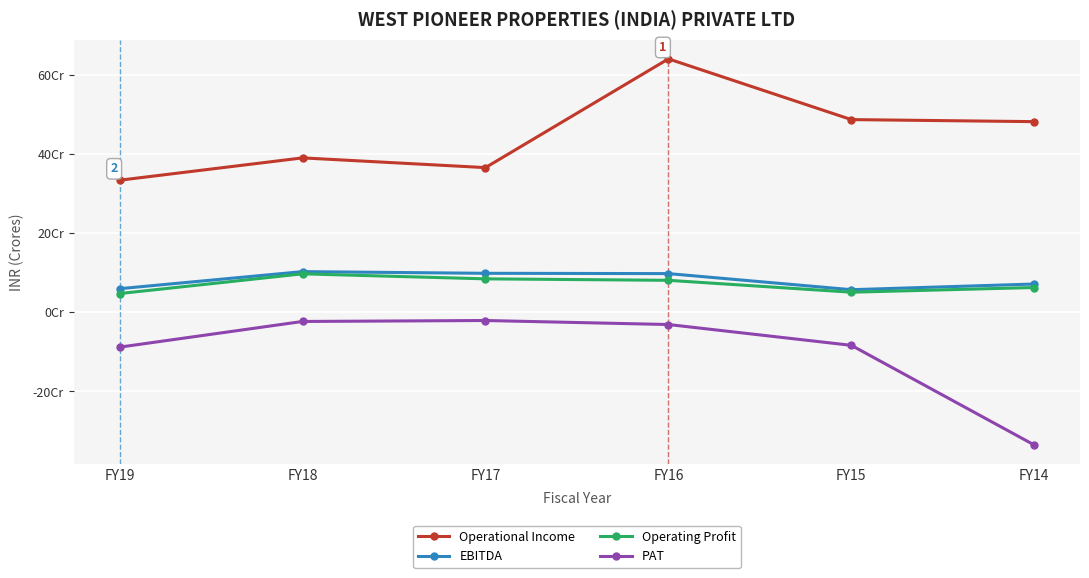

At which category is the sum across all series the highest?

FY16